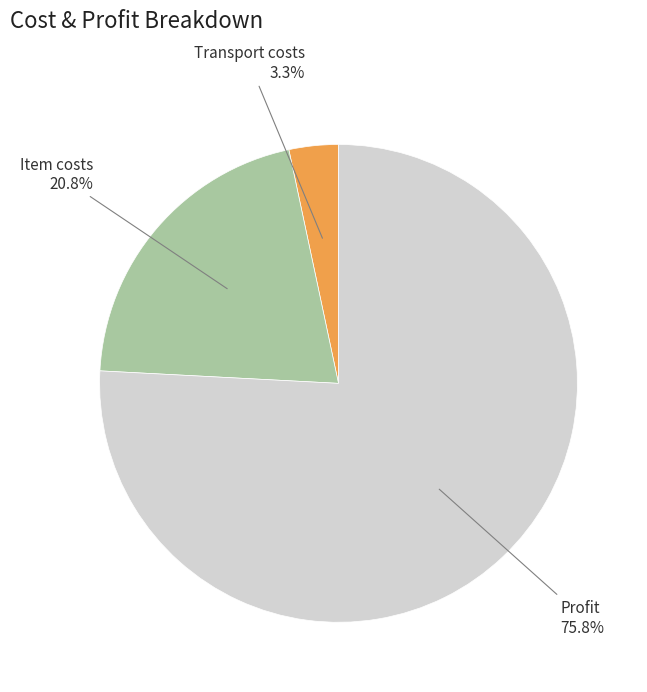

True or false: Profit accounts for 62% of the total.

False